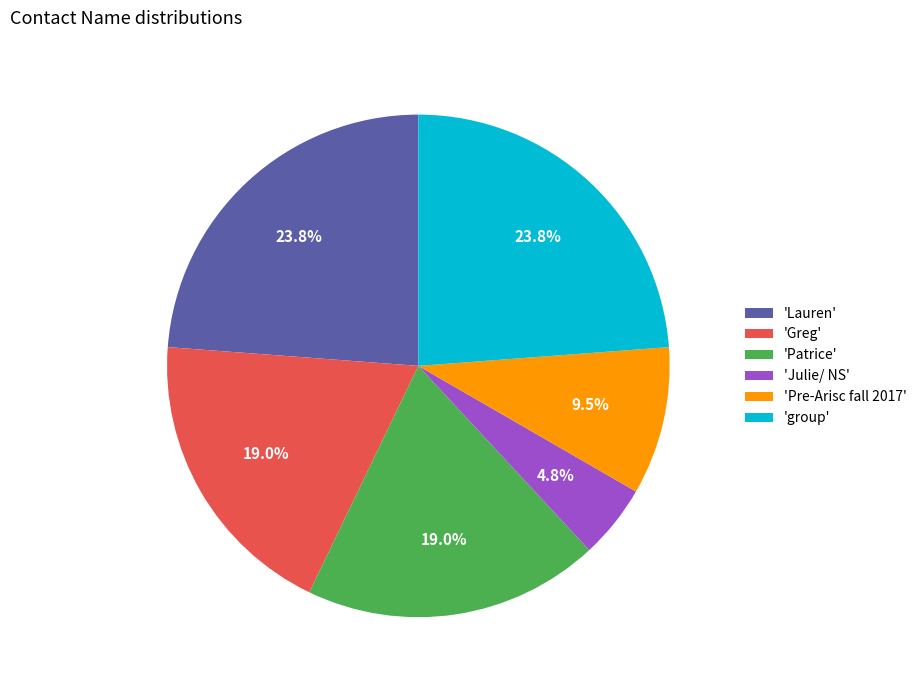

Does 'group' represent more than half of the total?

No